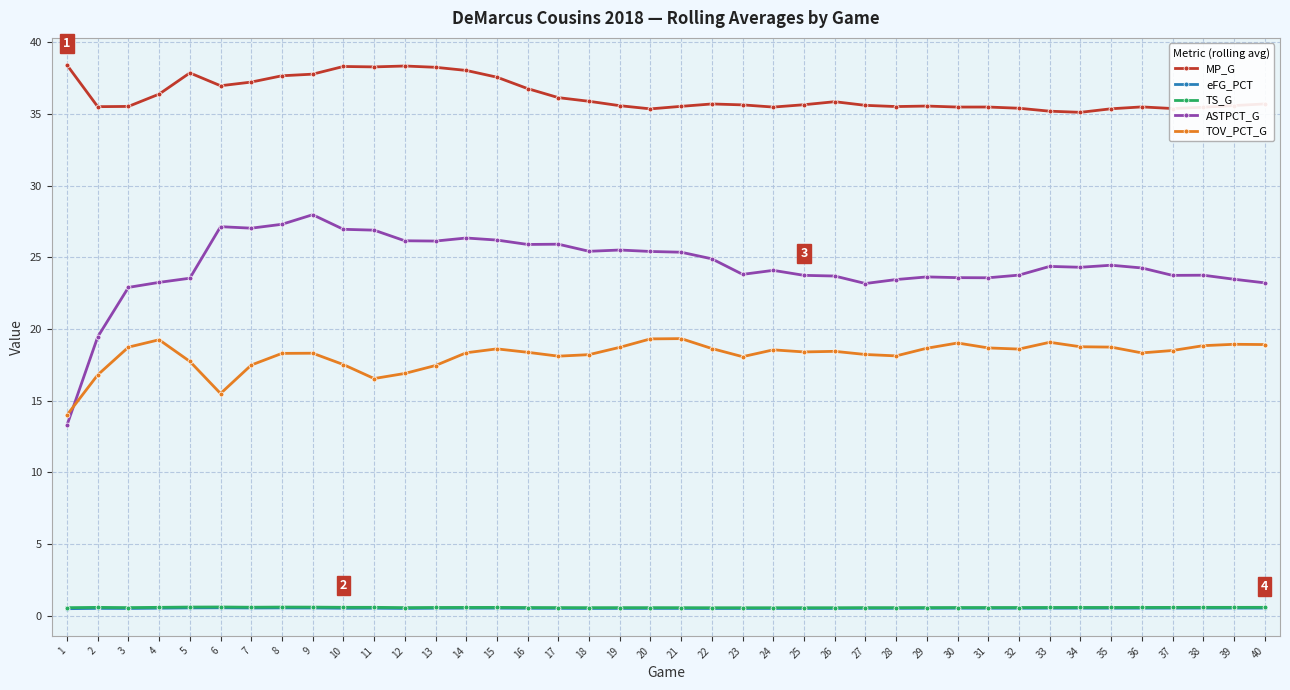

Read the TOV_PCT_G value at 35.

18.7